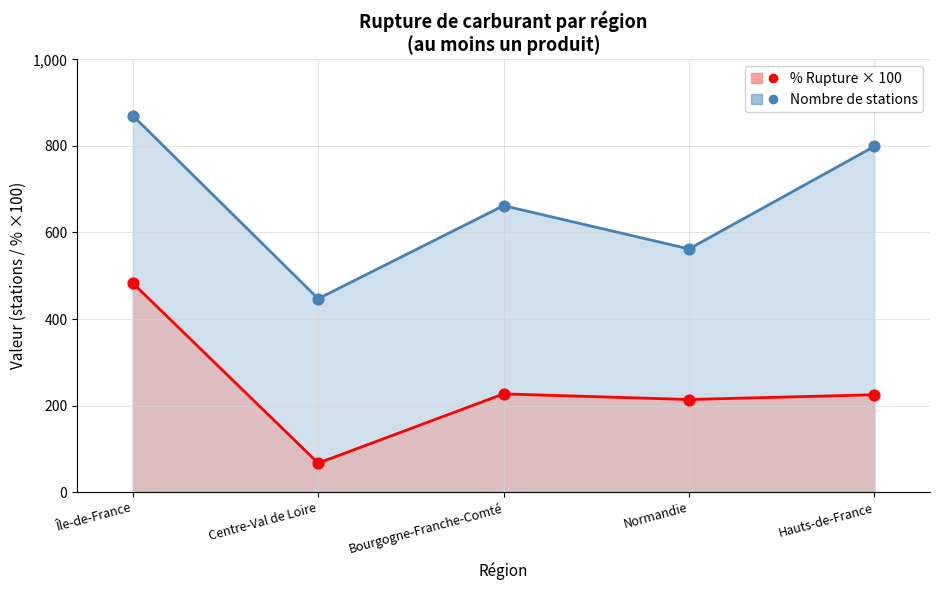

At how many categories does at least one series exceed 551?

4